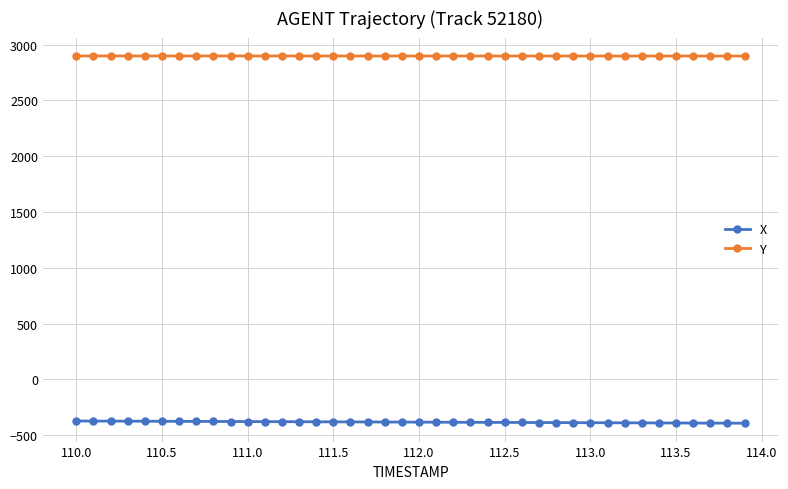

List the series in order of their peak value, highest first.

Y, X